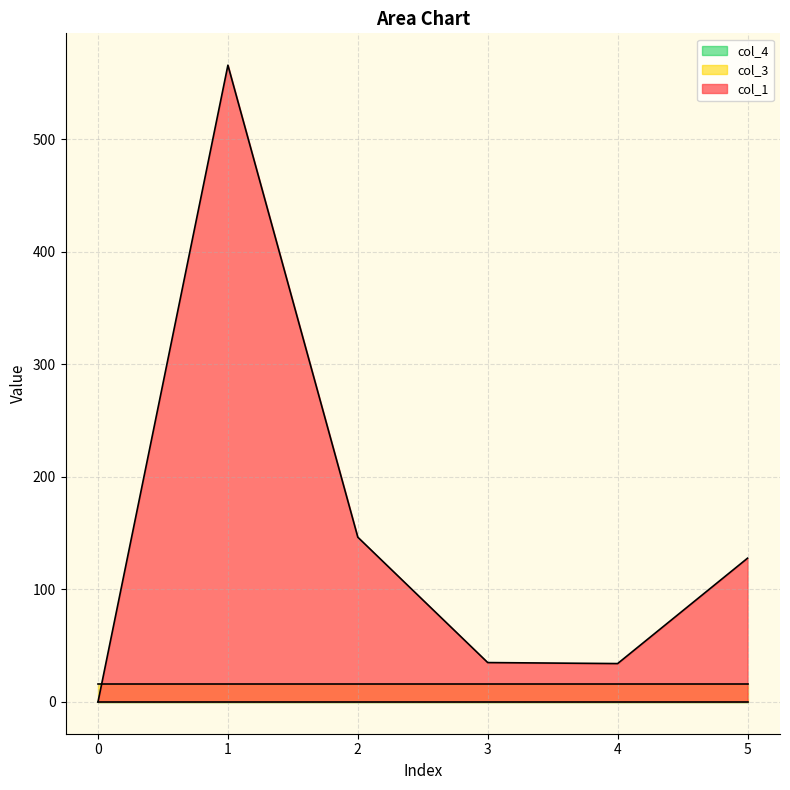

At which category is the sum across all series the highest?

1